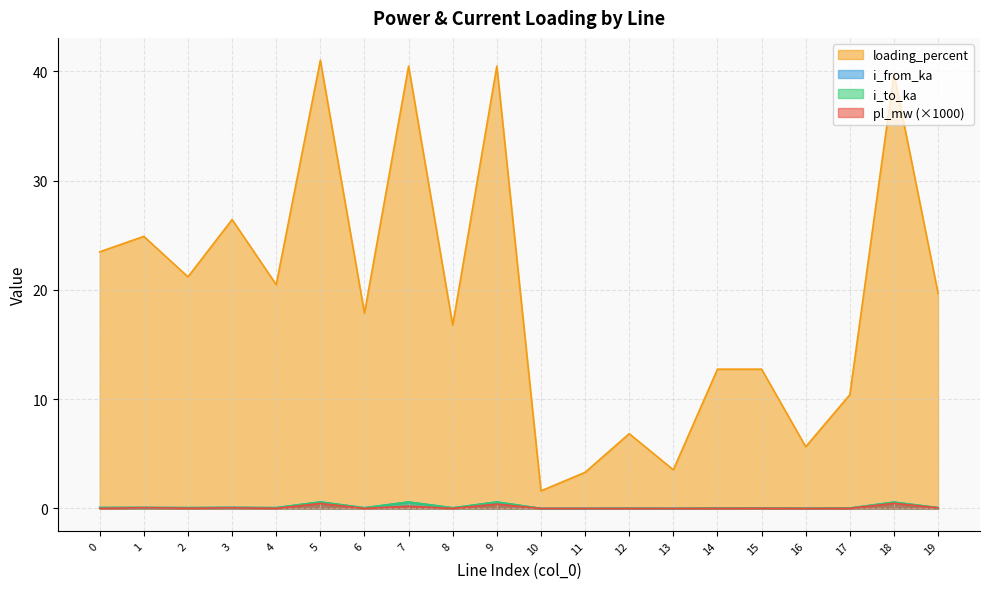

The pl_mw series shows 0.5 at 5. True or false?

True